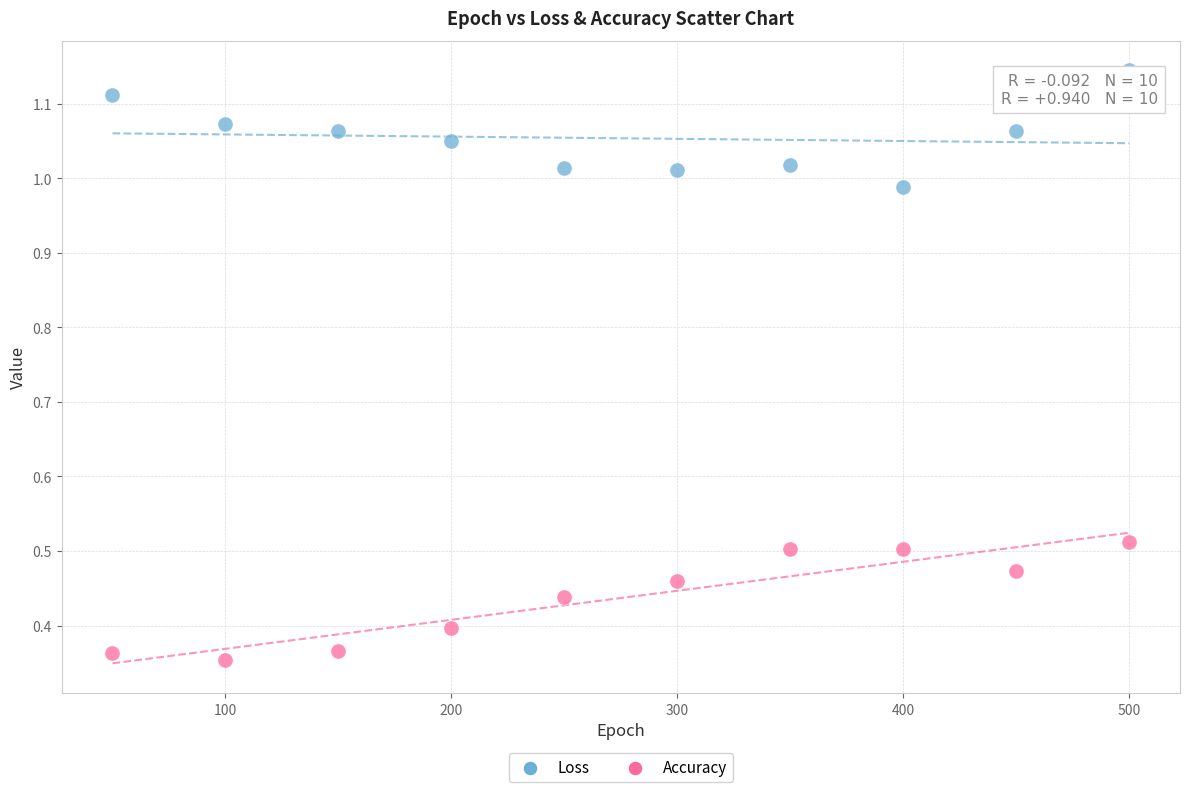

Which series reaches the maximum Y coordinate?

Loss